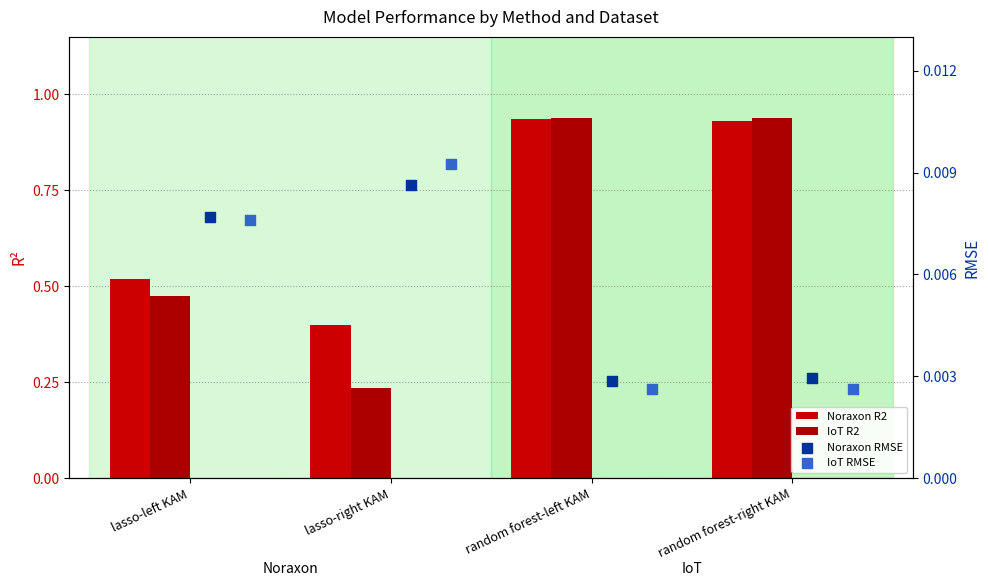

Which series contains the highest Y value?

IoT R2